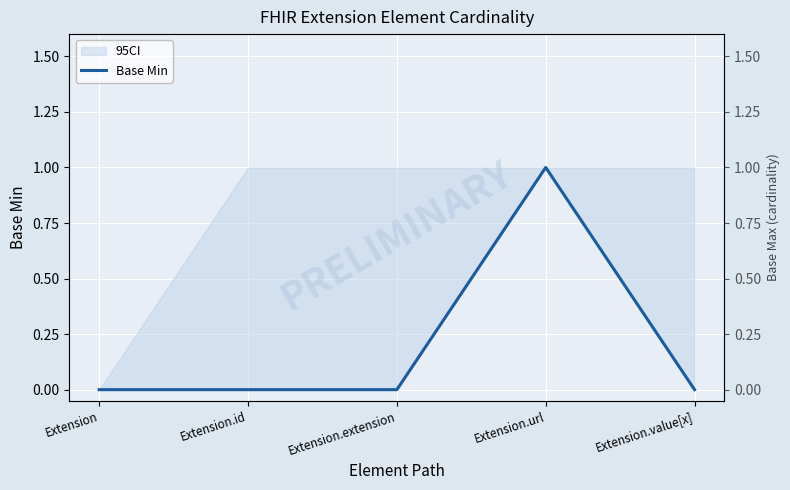

Reading left to right, extract all data points from this chart.

0	0	0	1	0